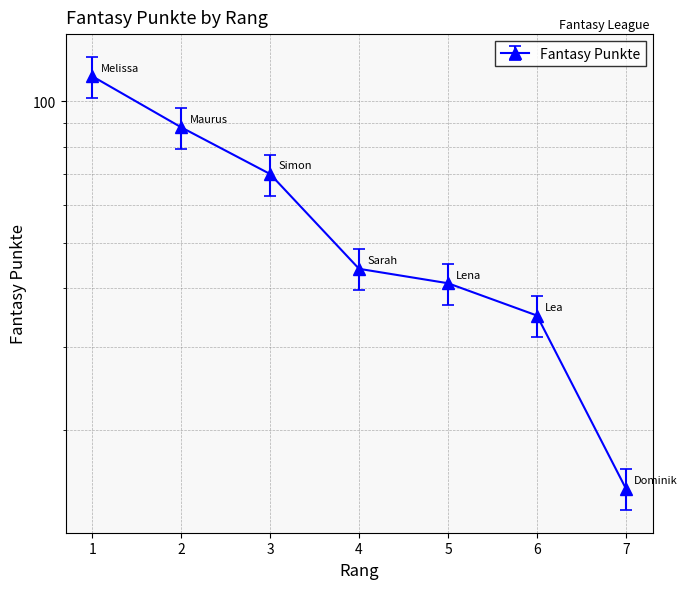

True or false: the data shows 88 at 2.

True